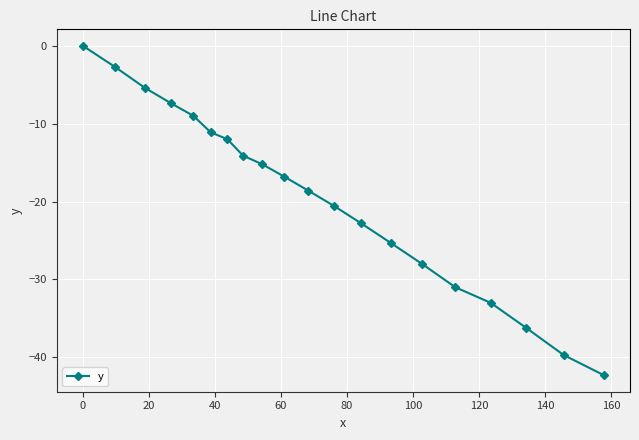

What is the value of the 11th point from the left?

-18.6